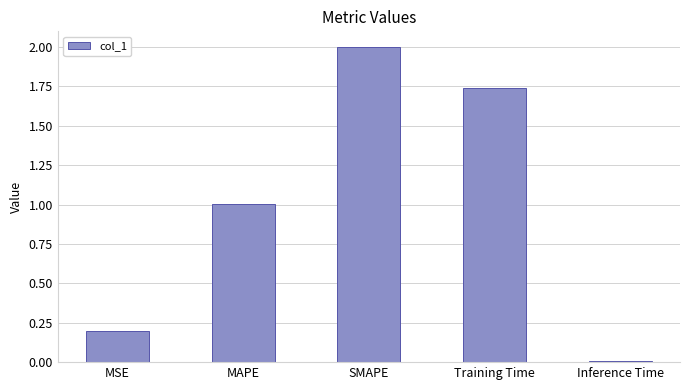

What is the difference between the second highest and second lowest values?

1.5